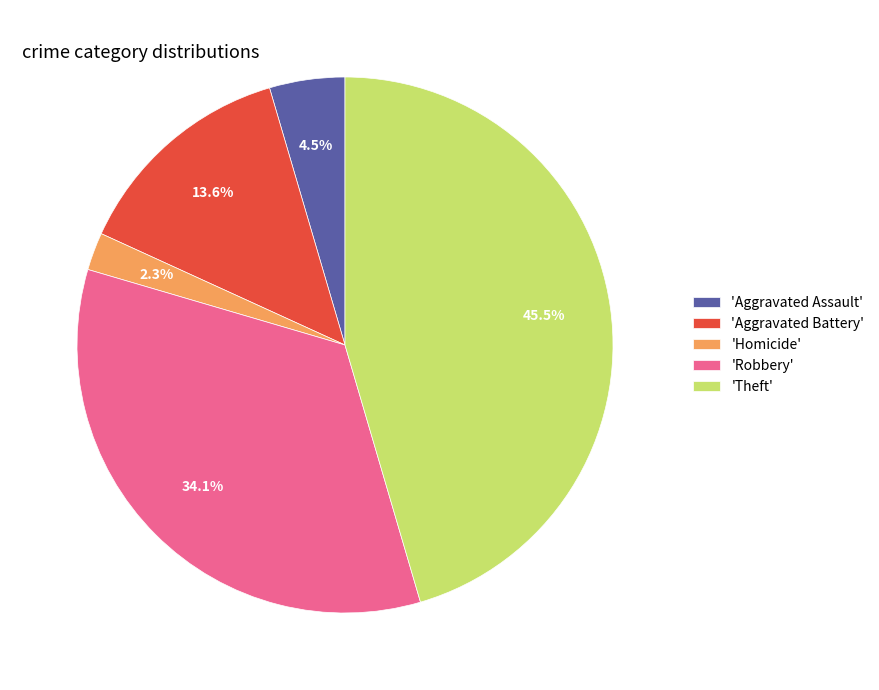

Does 'Theft' account for over 50% of the chart?

No